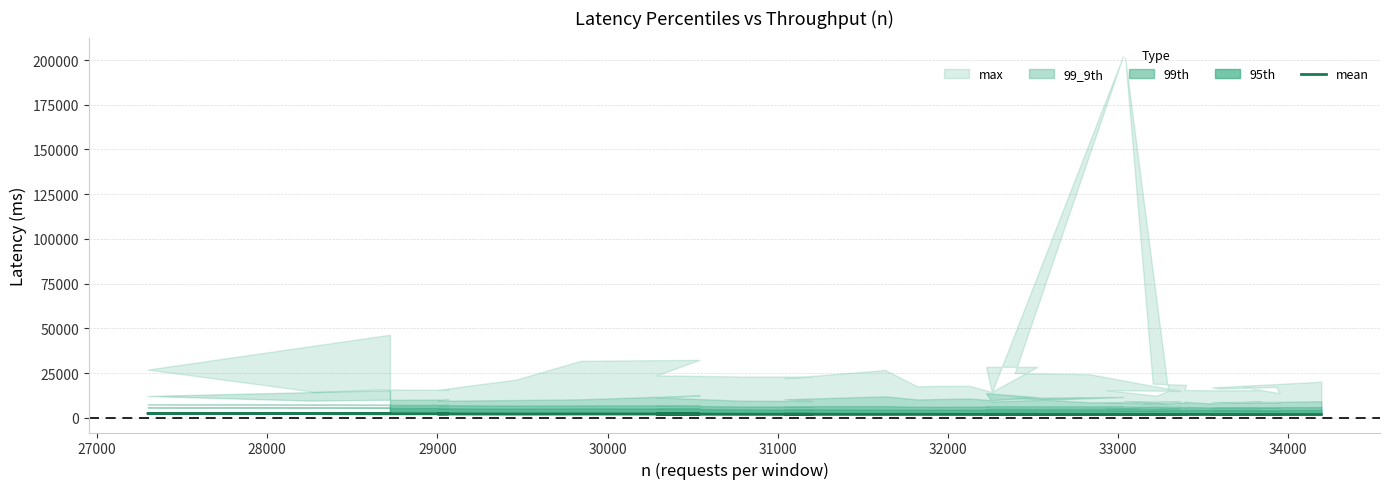

How many points are higher than both their immediate neighbors (excluding endpoints)?

11